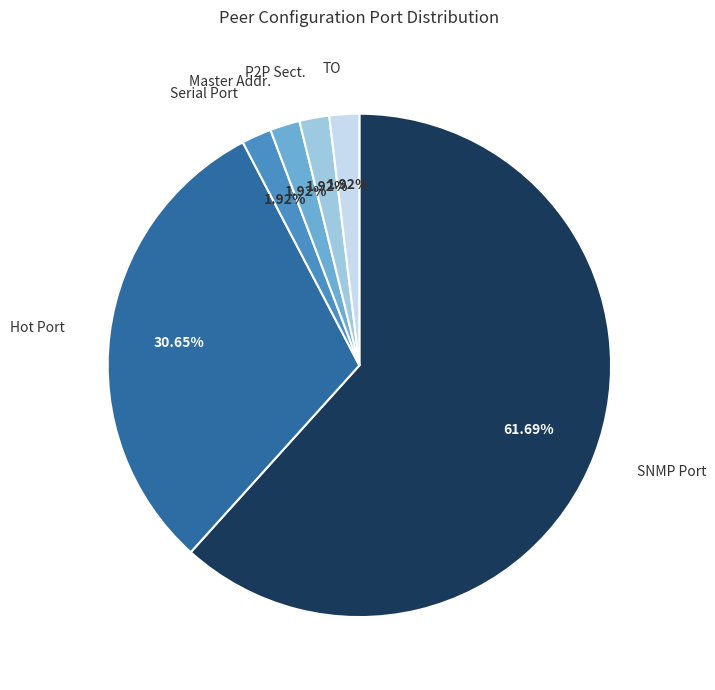

The SNMP Port slice represents 68% of the pie. True or false?

False